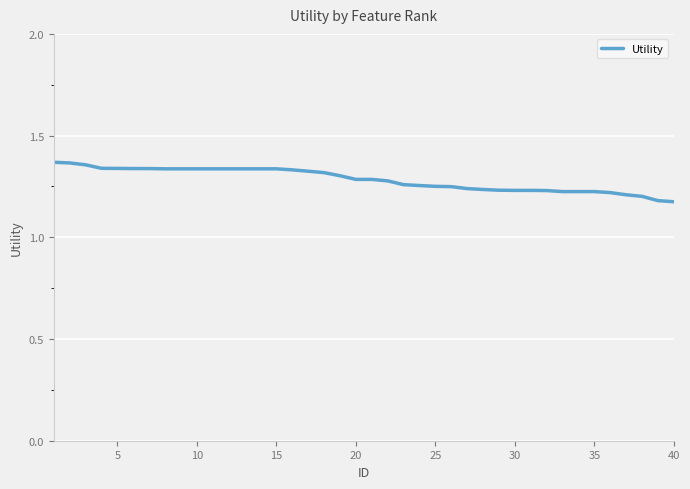

Does the chart have visible grid lines?

Yes